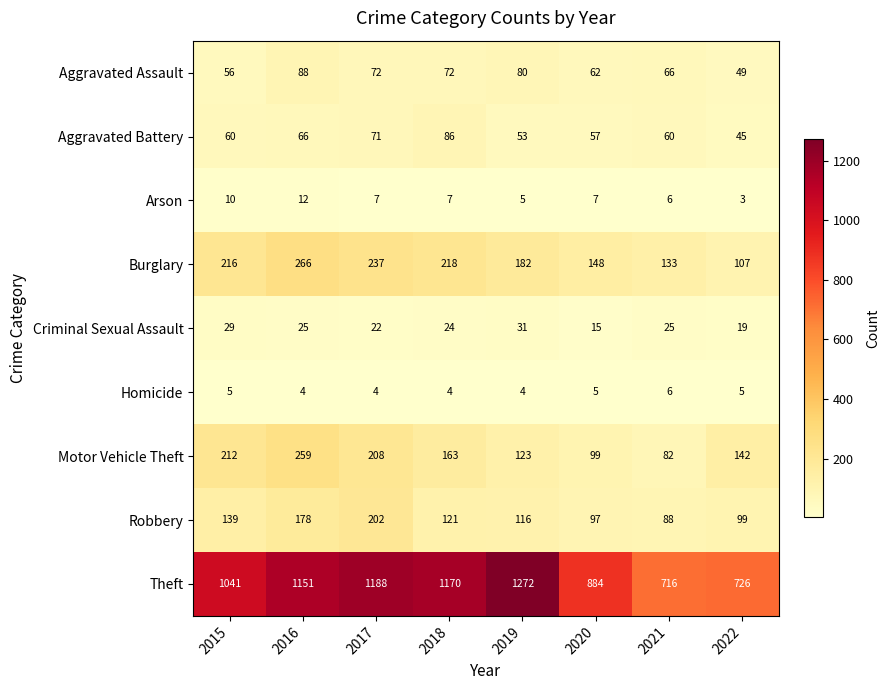

Is it true that Homicide equals 7 at 2015?

False